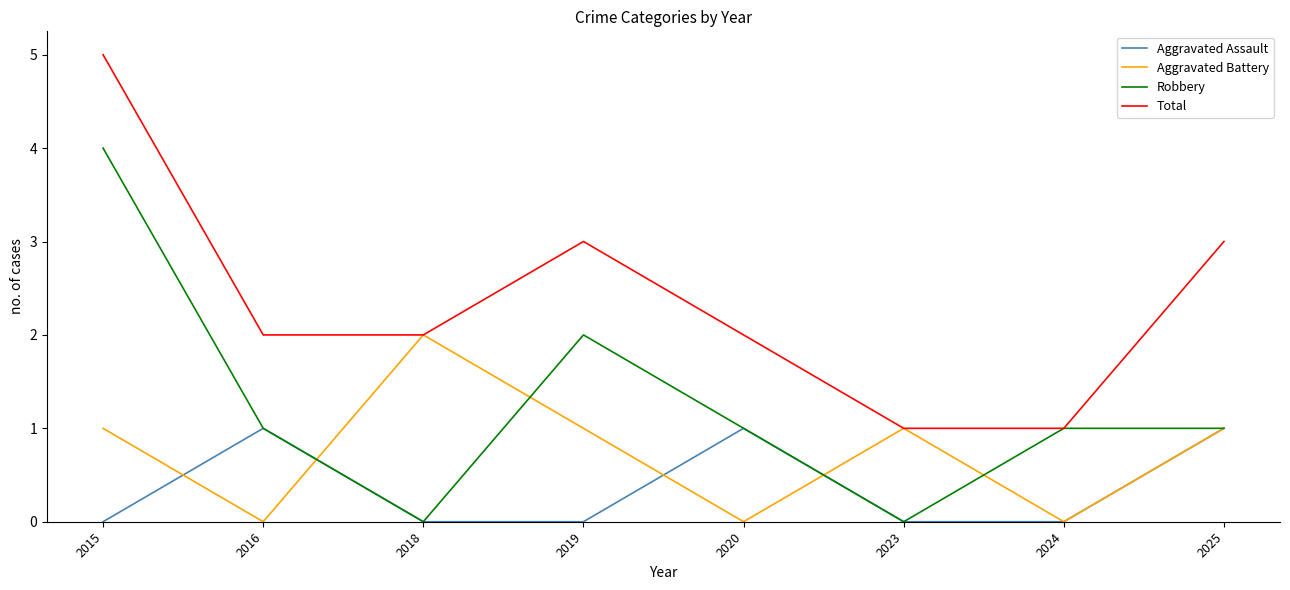

What is the difference between the Robbery values at 2023 and 2016?

1